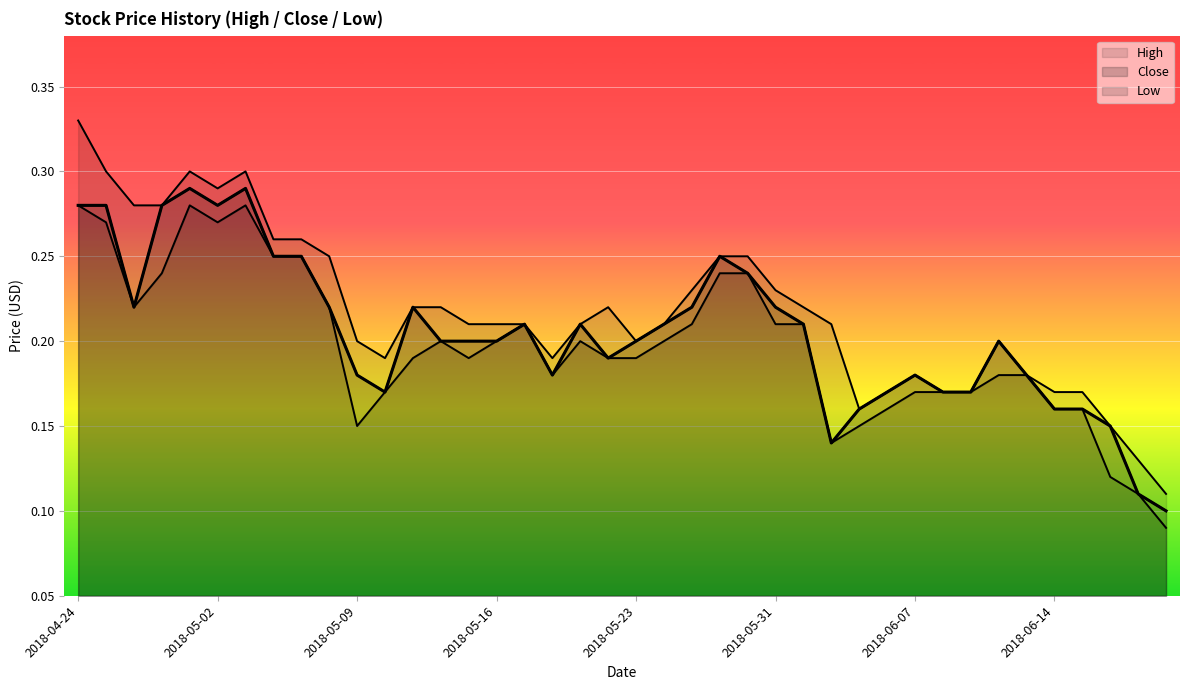

Reading left to right, list all the values displayed in this chart.

High: 2018-04-24=0.3	2018-04-25=0.3	2018-04-26=0.3	2018-04-27=0.3	2018-04-30=0.3	2018-05-02=0.3	2018-05-03=0.3	2018-05-04=0.3	2018-05-07=0.3	2018-05-08=0.2	2018-05-09=0.2	2018-05-10=0.2	2018-05-11=0.2	2018-05-14=0.2	2018-05-15=0.2	2018-05-16=0.2	2018-05-17=0.2	2018-05-18=0.2	2018-05-21=0.2	2018-05-22=0.2	2018-05-23=0.2	2018-05-24=0.2	2018-05-25=0.2	2018-05-28=0.2	2018-05-30=0.2	2018-05-31=0.2	2018-06-01=0.2	2018-06-04=0.2	2018-06-05=0.2	2018-06-06=0.2	2018-06-07=0.2	2018-06-08=0.2	2018-06-11=0.2	2018-06-12=0.2	2018-06-13=0.2	2018-06-14=0.2	2018-06-18=0.2	2018-06-19=0.1	2018-06-20=0.1	2018-06-21=0.1
Close: 2018-04-24=0.3	2018-04-25=0.3	2018-04-26=0.2	2018-04-27=0.3	2018-04-30=0.3	2018-05-02=0.3	2018-05-03=0.3	2018-05-04=0.2	2018-05-07=0.2	2018-05-08=0.2	2018-05-09=0.2	2018-05-10=0.2	2018-05-11=0.2	2018-05-14=0.2	2018-05-15=0.2	2018-05-16=0.2	2018-05-17=0.2	2018-05-18=0.2	2018-05-21=0.2	2018-05-22=0.2	2018-05-23=0.2	2018-05-24=0.2	2018-05-25=0.2	2018-05-28=0.2	2018-05-30=0.2	2018-05-31=0.2	2018-06-01=0.2	2018-06-04=0.1	2018-06-05=0.2	2018-06-06=0.2	2018-06-07=0.2	2018-06-08=0.2	2018-06-11=0.2	2018-06-12=0.2	2018-06-13=0.2	2018-06-14=0.2	2018-06-18=0.2	2018-06-19=0.1	2018-06-20=0.1	2018-06-21=0.1
Low: 2018-04-24=0.3	2018-04-25=0.3	2018-04-26=0.2	2018-04-27=0.2	2018-04-30=0.3	2018-05-02=0.3	2018-05-03=0.3	2018-05-04=0.2	2018-05-07=0.2	2018-05-08=0.2	2018-05-09=0.1	2018-05-10=0.2	2018-05-11=0.2	2018-05-14=0.2	2018-05-15=0.2	2018-05-16=0.2	2018-05-17=0.2	2018-05-18=0.2	2018-05-21=0.2	2018-05-22=0.2	2018-05-23=0.2	2018-05-24=0.2	2018-05-25=0.2	2018-05-28=0.2	2018-05-30=0.2	2018-05-31=0.2	2018-06-01=0.2	2018-06-04=0.1	2018-06-05=0.1	2018-06-06=0.2	2018-06-07=0.2	2018-06-08=0.2	2018-06-11=0.2	2018-06-12=0.2	2018-06-13=0.2	2018-06-14=0.2	2018-06-18=0.2	2018-06-19=0.1	2018-06-20=0.1	2018-06-21=0.1